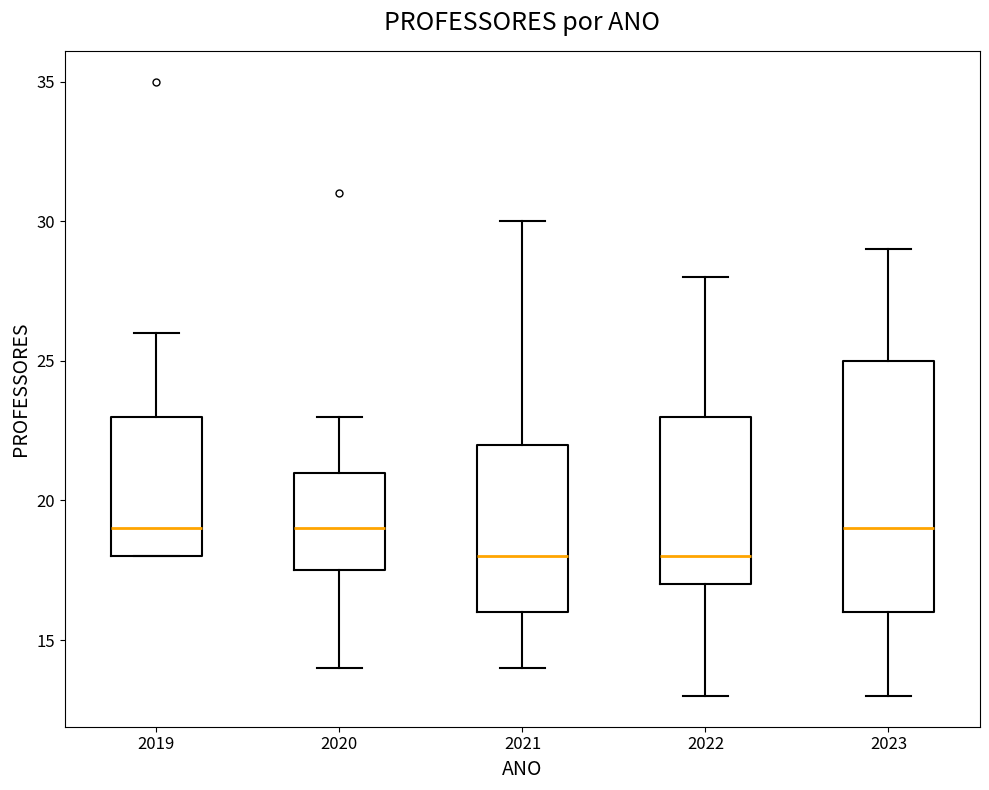

Which box is the tallest, from its lower edge to its upper edge?

2023